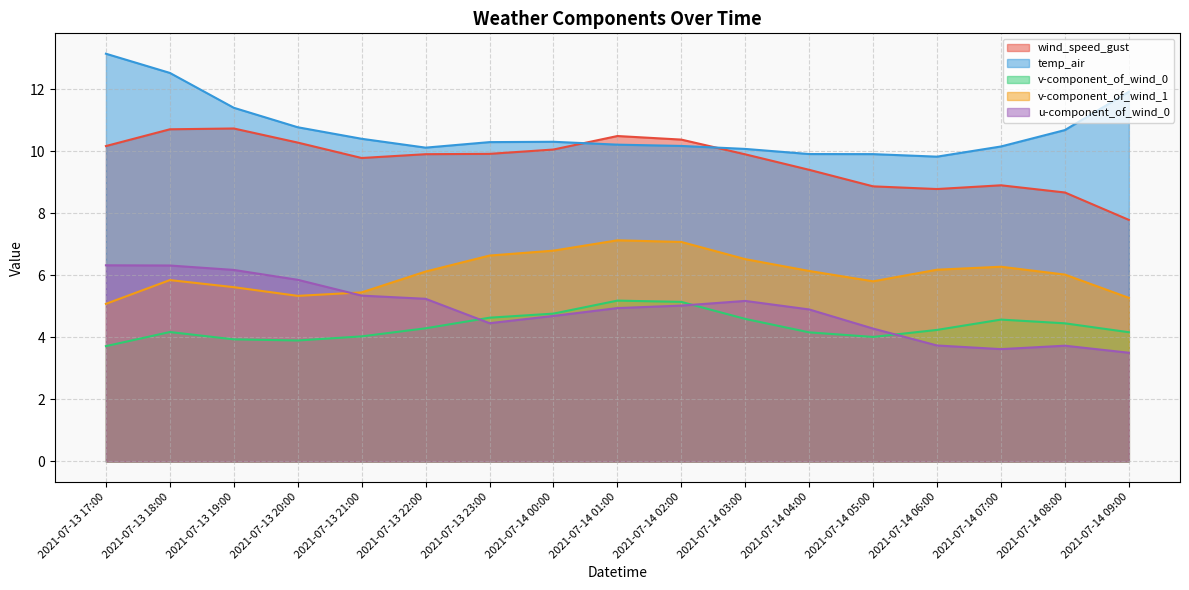

Which category has the lowest value across all series?

2021-07-14 09:00